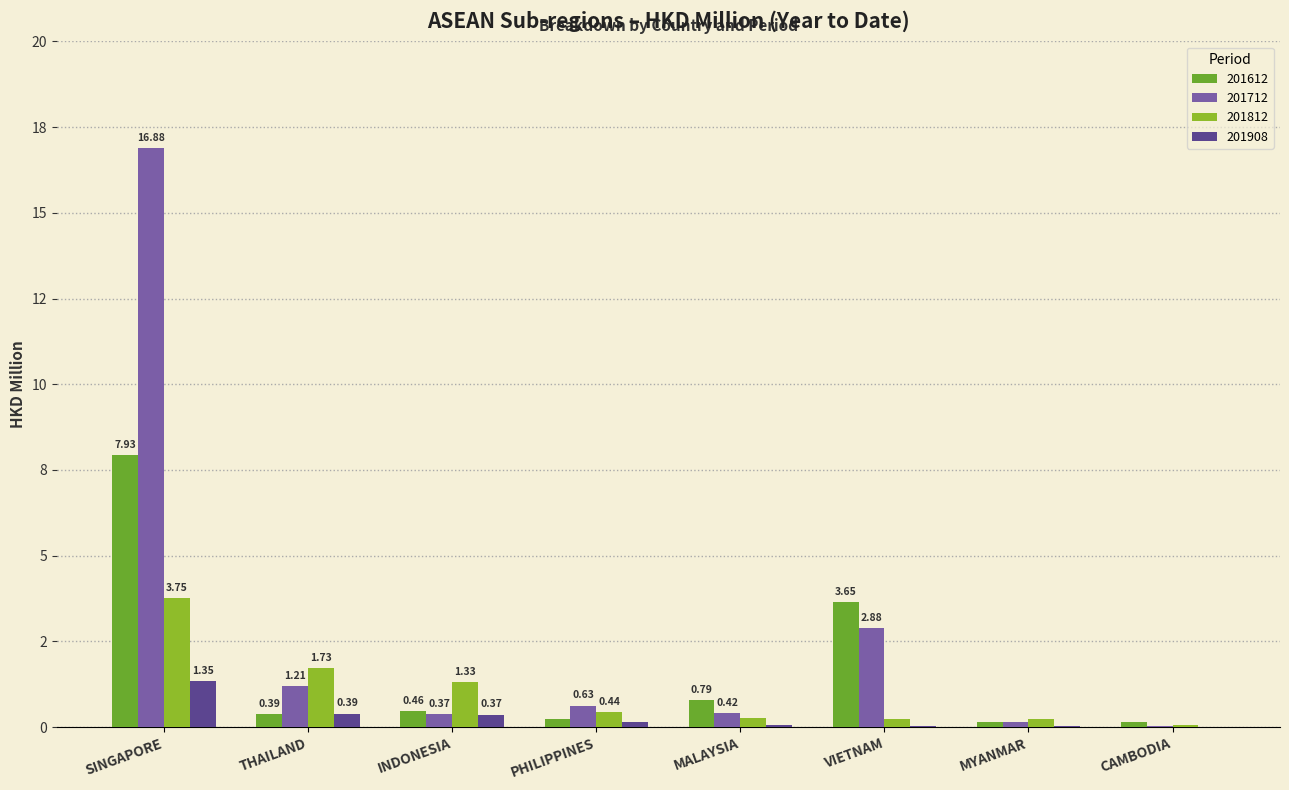

What value does the 201612 series have at CAMBODIA?

0.1